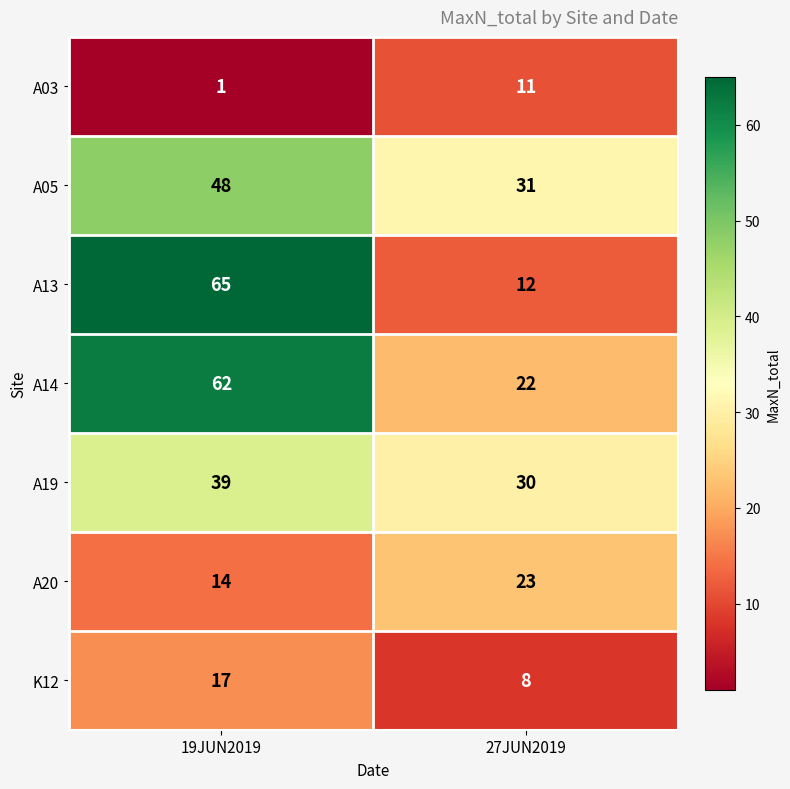

What is the difference between the maximum and minimum values in the A03 series?

10